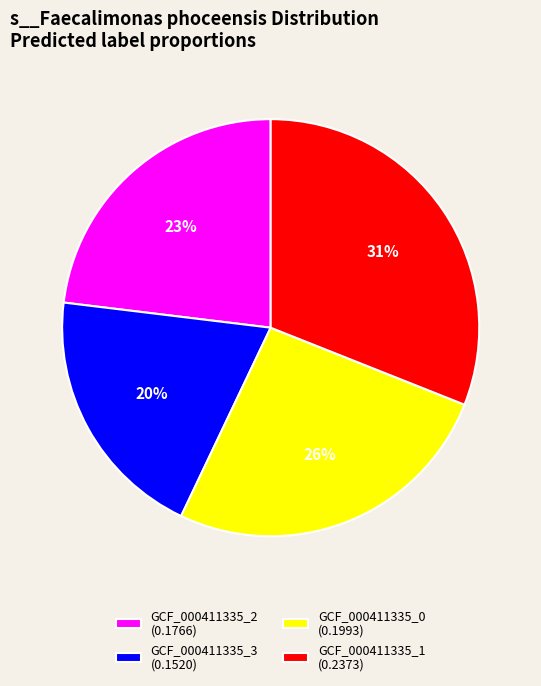

The GCF_000411335_2 (0.1766) slice represents 23% of the pie. True or false?

True